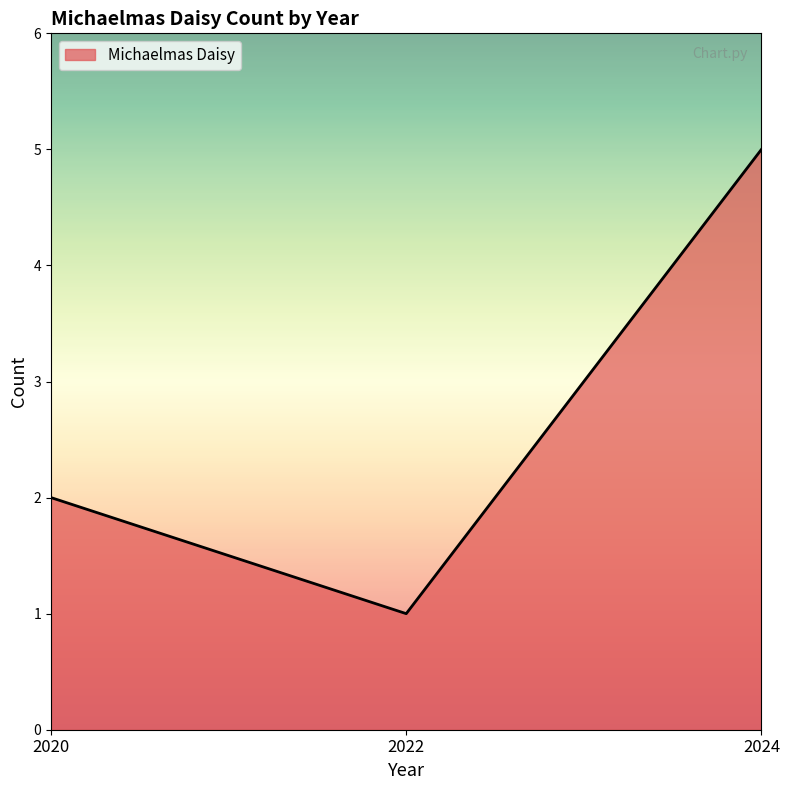

What is the greatest value displayed?

5